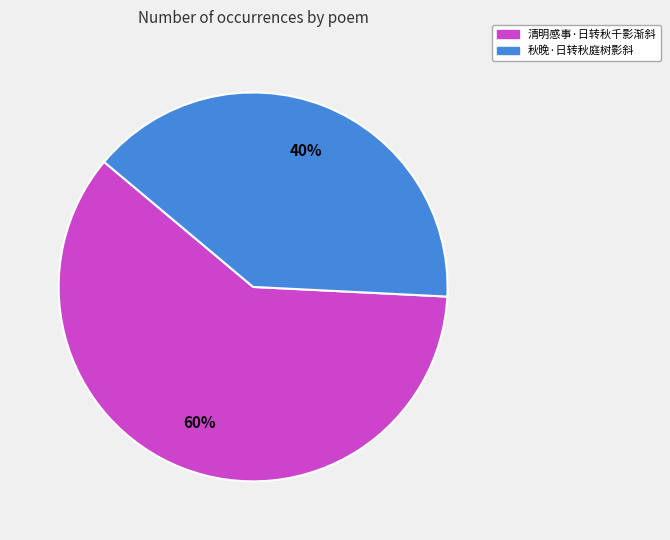

What is the ratio of the value at 秋晚·日转秋庭树影斜 to the value at 清明感事·日转秋千影渐斜?

0.7